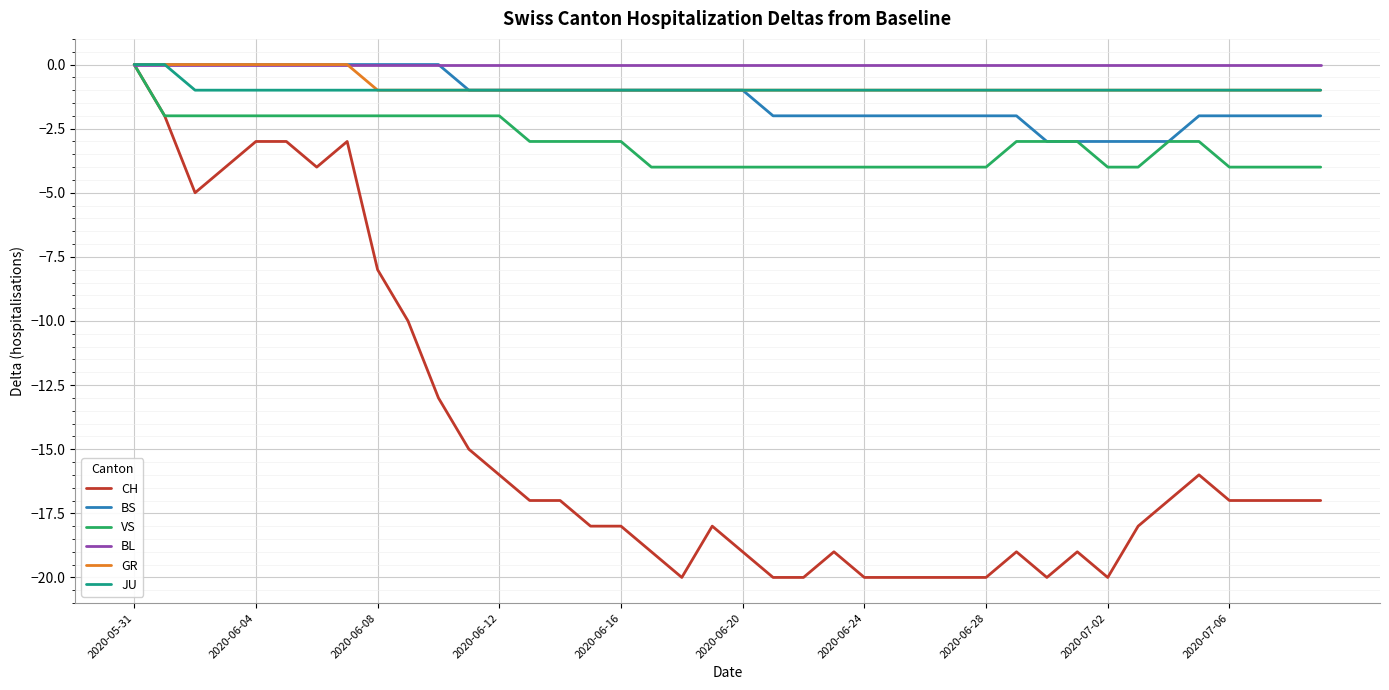

Which series has the widest spread of values?

CH